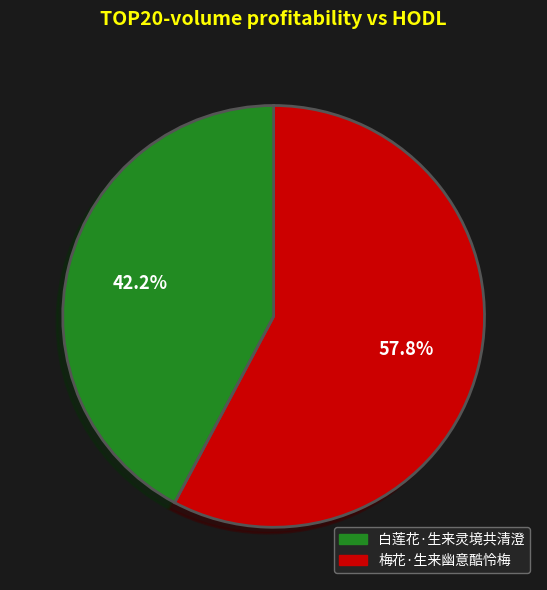

Does any single category account for the majority?

Yes